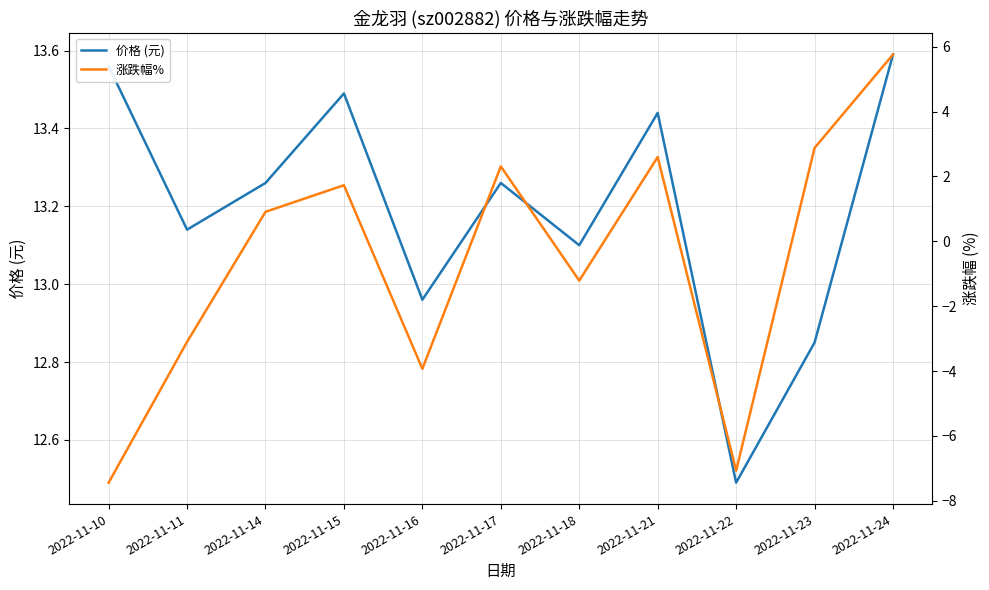

Which series changed the most between 2022-11-11 and 2022-11-17?

涨跌幅%